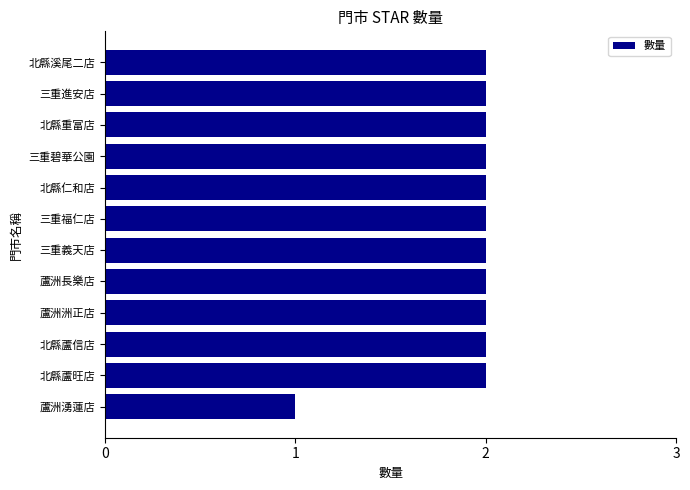

Are the bars horizontal?

Yes